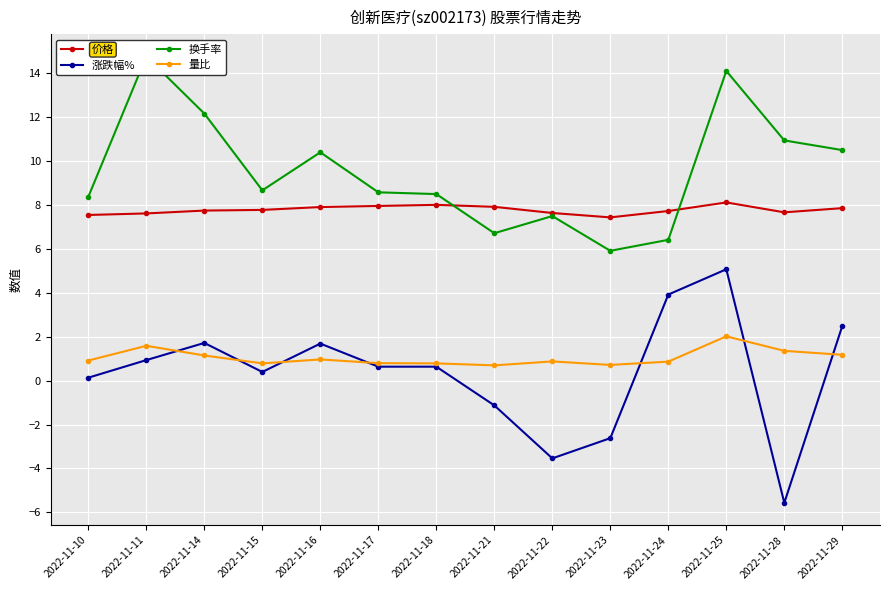

How many categories are shown in the chart?

14